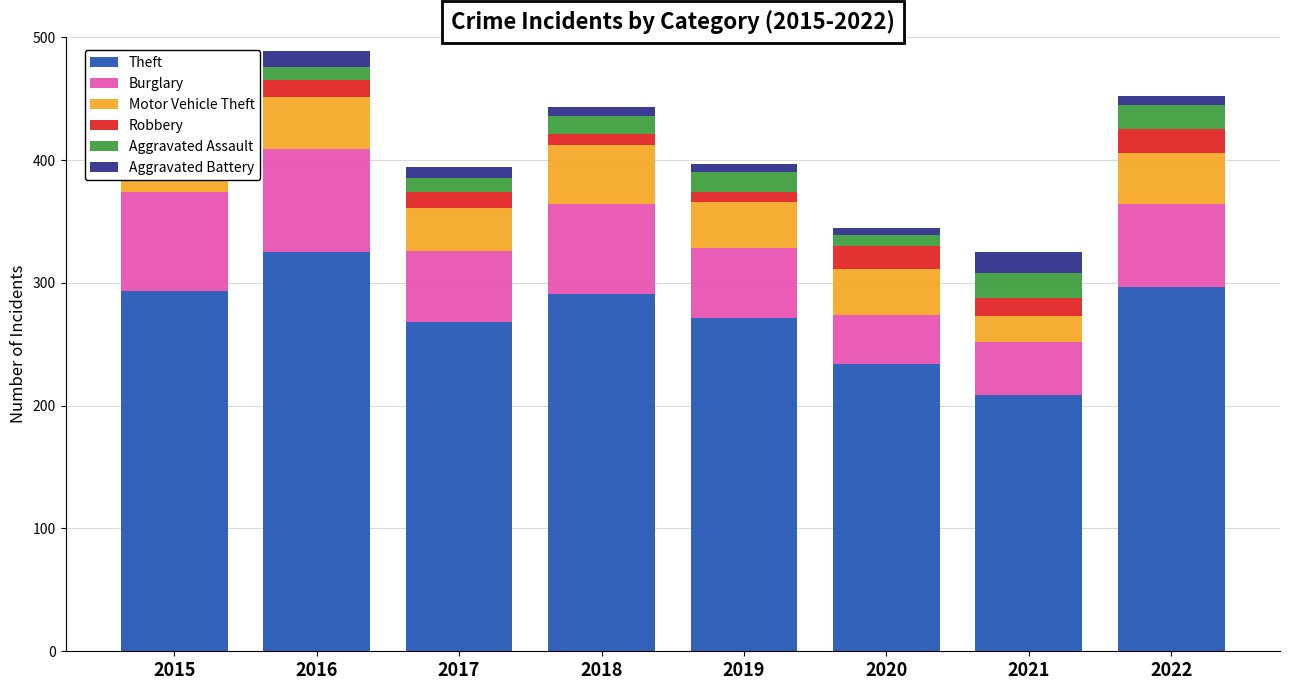

How many groups of bars are there?

8